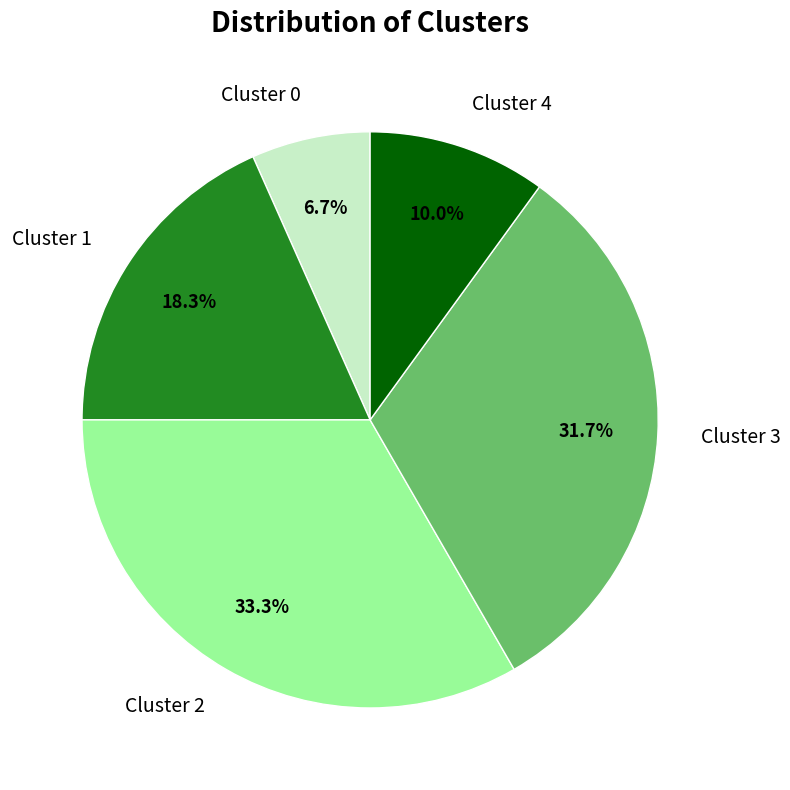

To the nearest percent, what percentage of the pie is Cluster 0?

7%